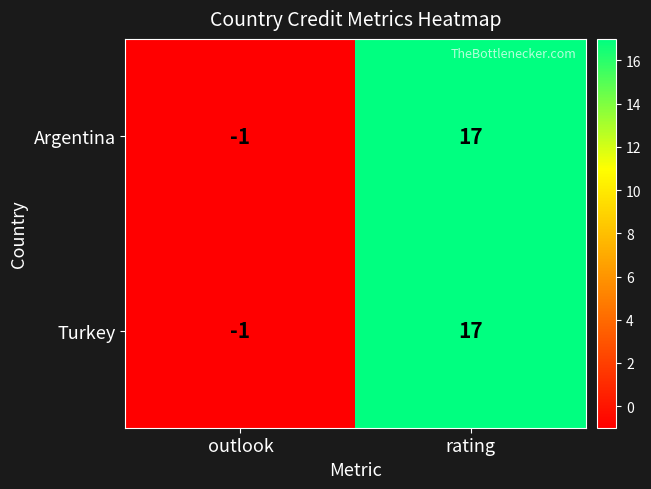

What is the sum of all Turkey values?

16